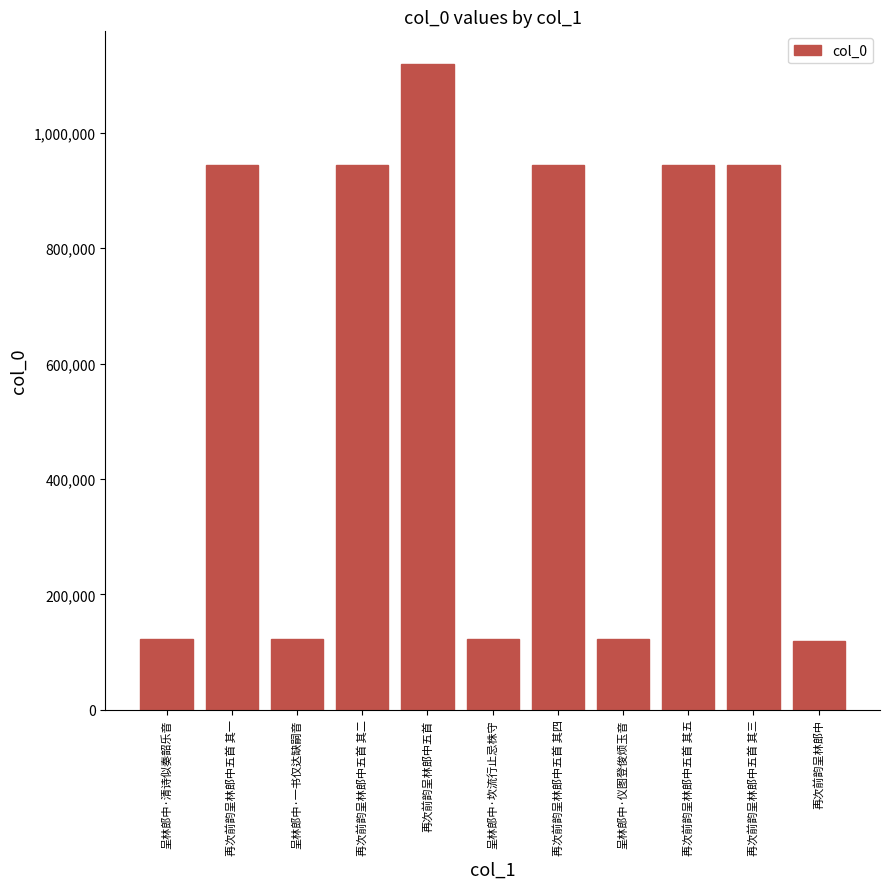

Where does the data first go above 943678?

再次前韵呈林郎中五首 其一